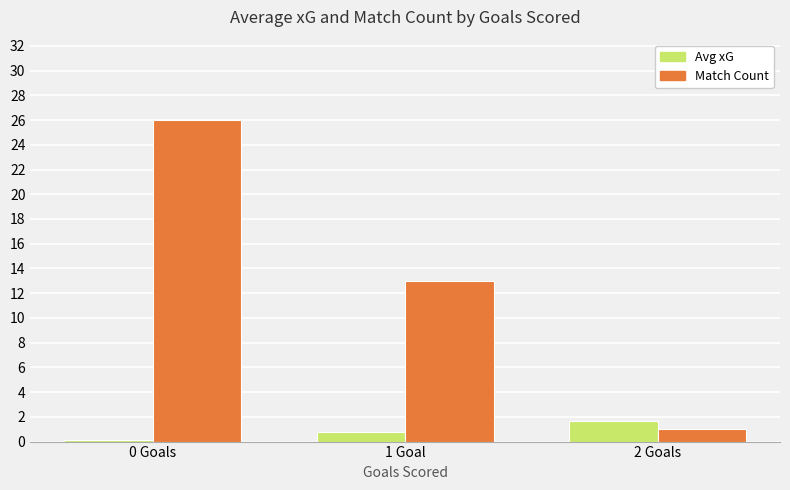

What is the smallest value displayed?

0.2